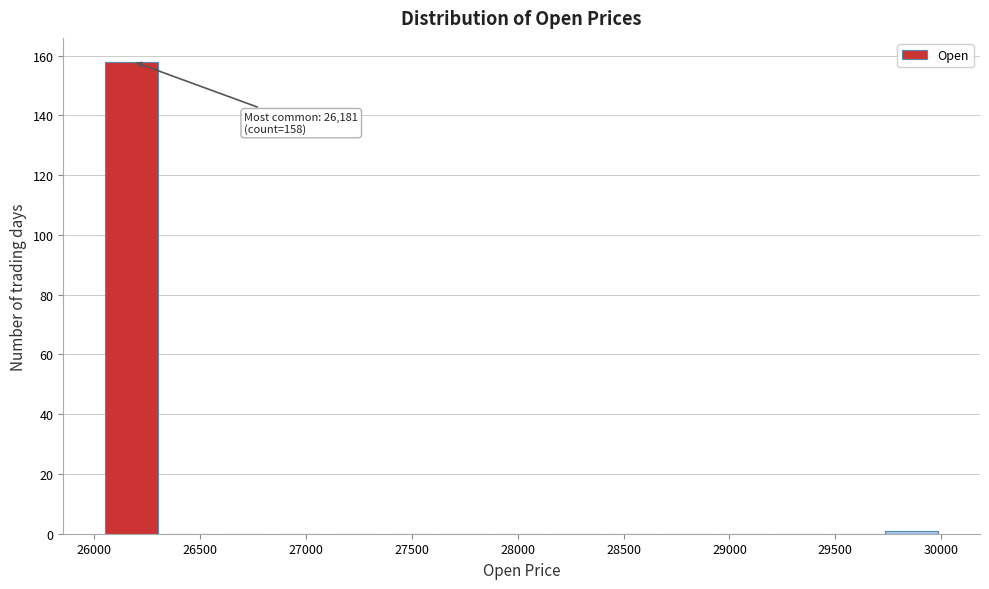

Over which range of the x-axis is the bar tallest?

26050 to 26300